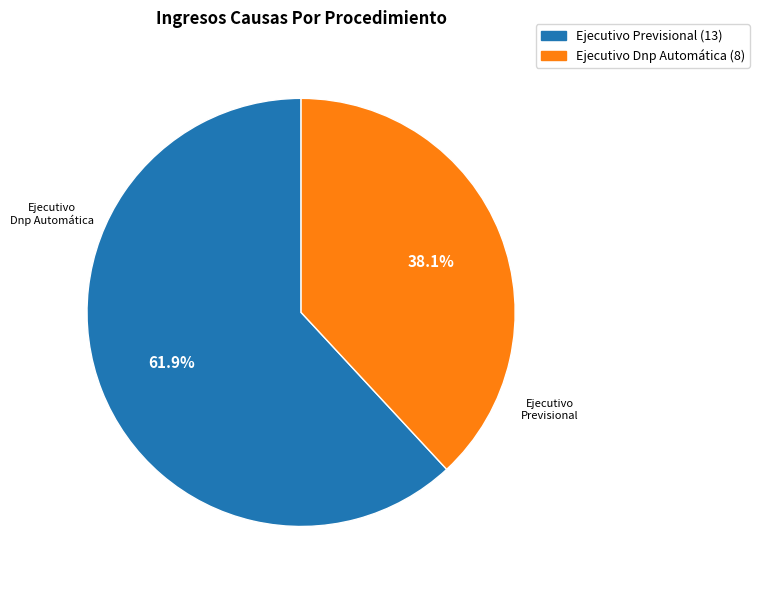

What is the smallest slice in the pie chart?

Ejecutivo Dnp Automática